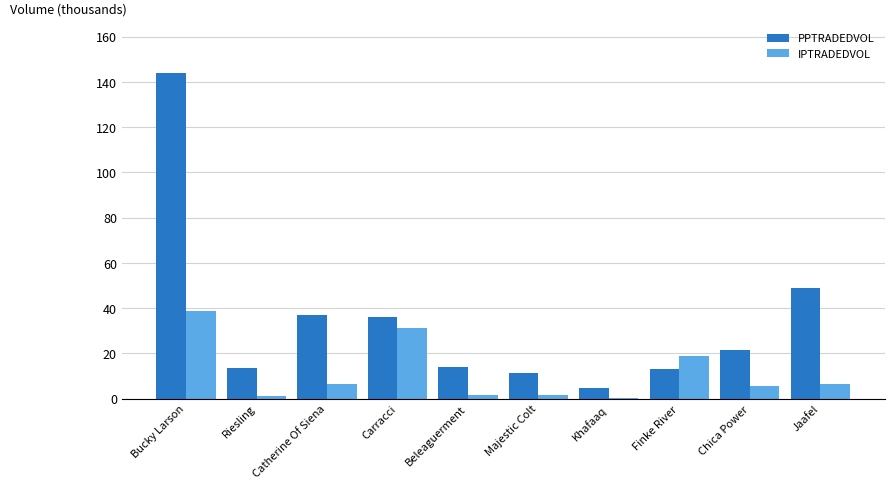

Which series changed the most between Bucky Larson and Catherine Of Siena?

PPTRADEDVOL